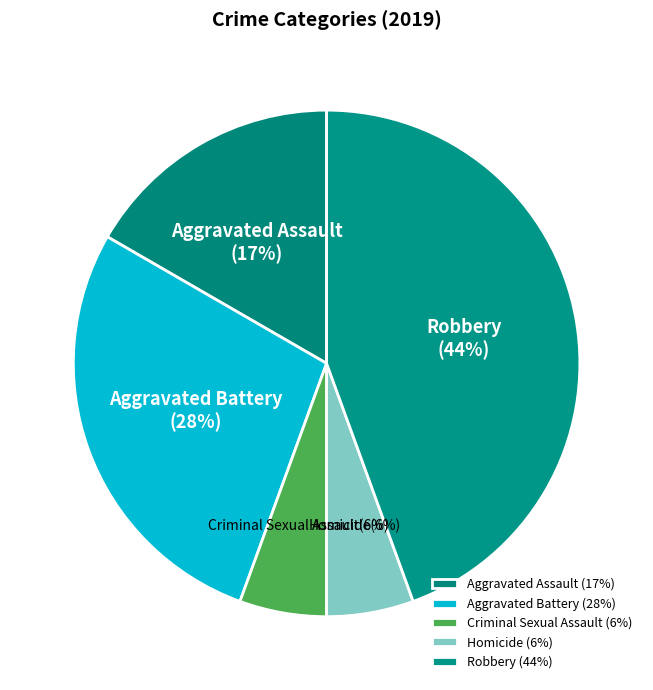

To the nearest percent, what is the average slice percentage?

20%